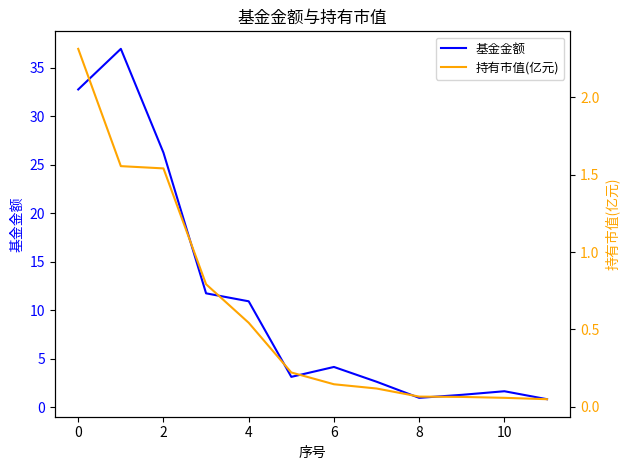

The 基金金额 series shows 1.0 at 8. True or false?

True